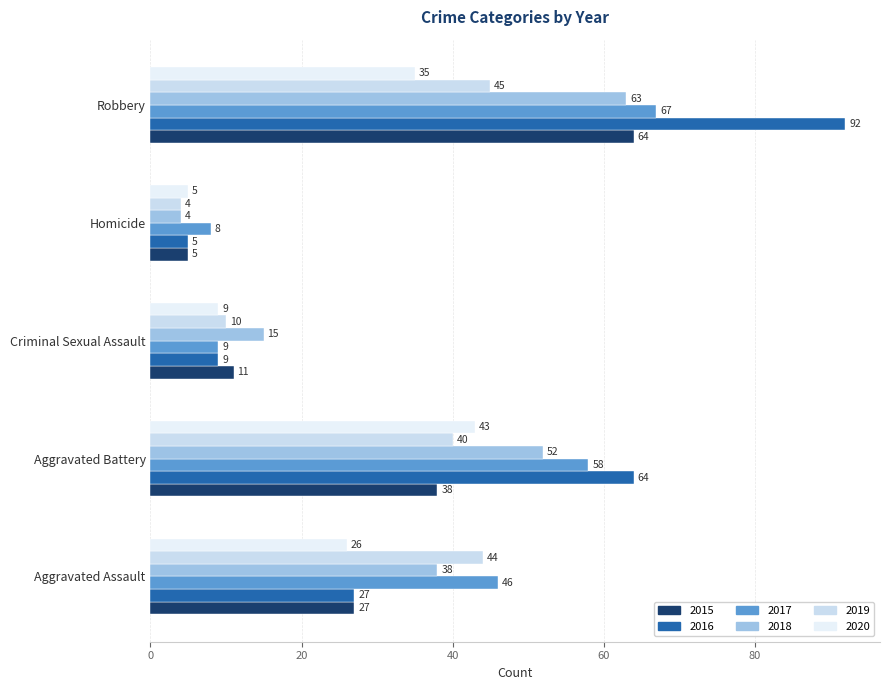

How many categories are shown in the chart?

5